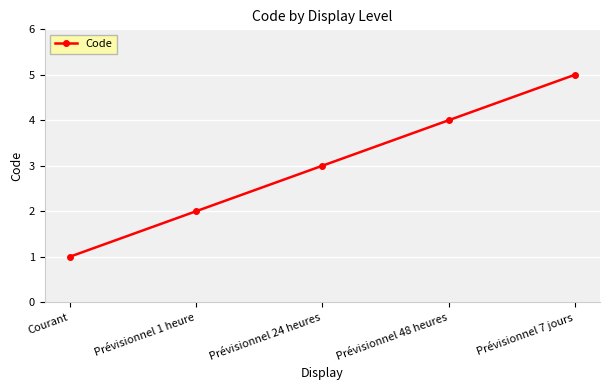

What is the label of the 4th point from the left?

Prévisionnel 48 heures